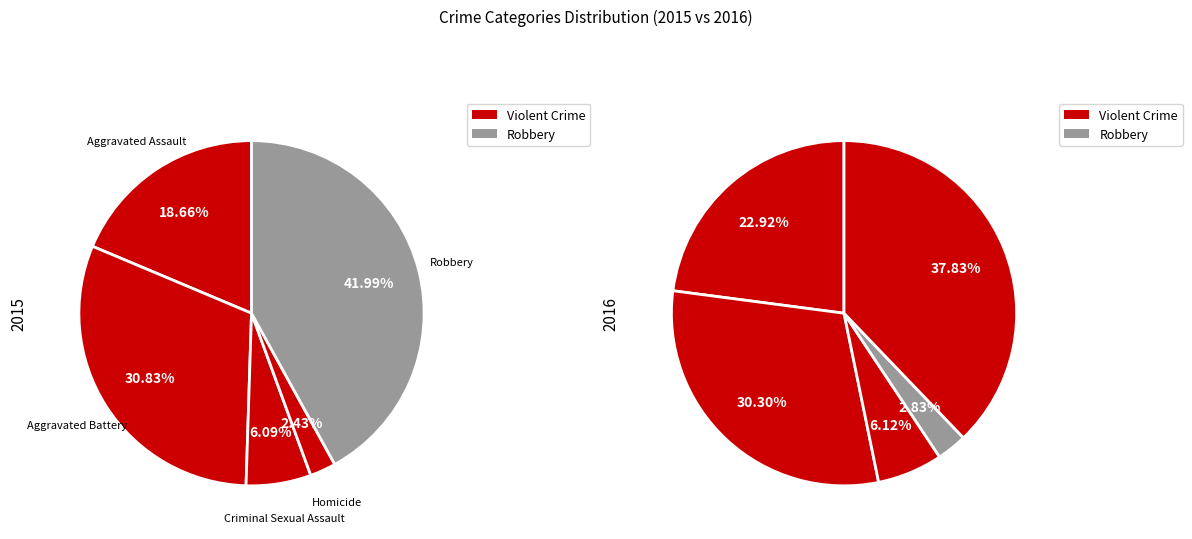

Does Homicide account for over 50% of the chart?

No